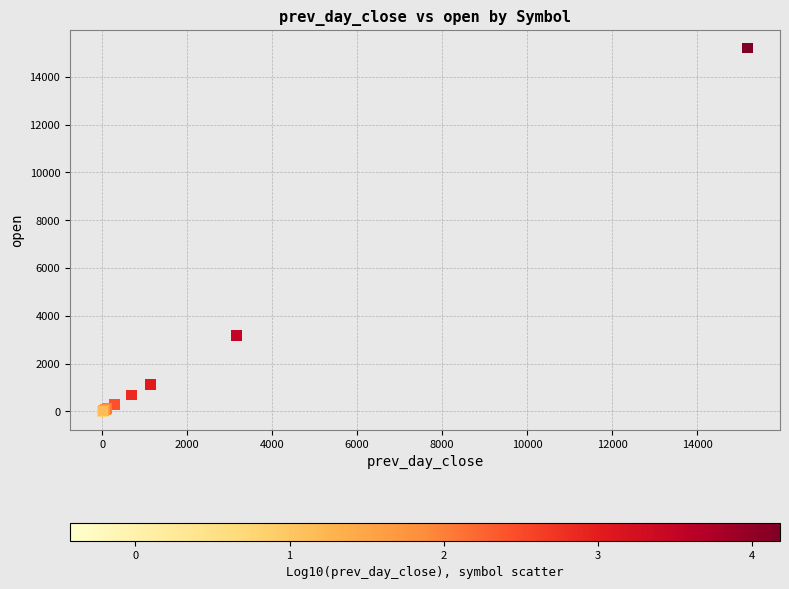

What Y value in the scatter plot is closest to 7600?

3162.0